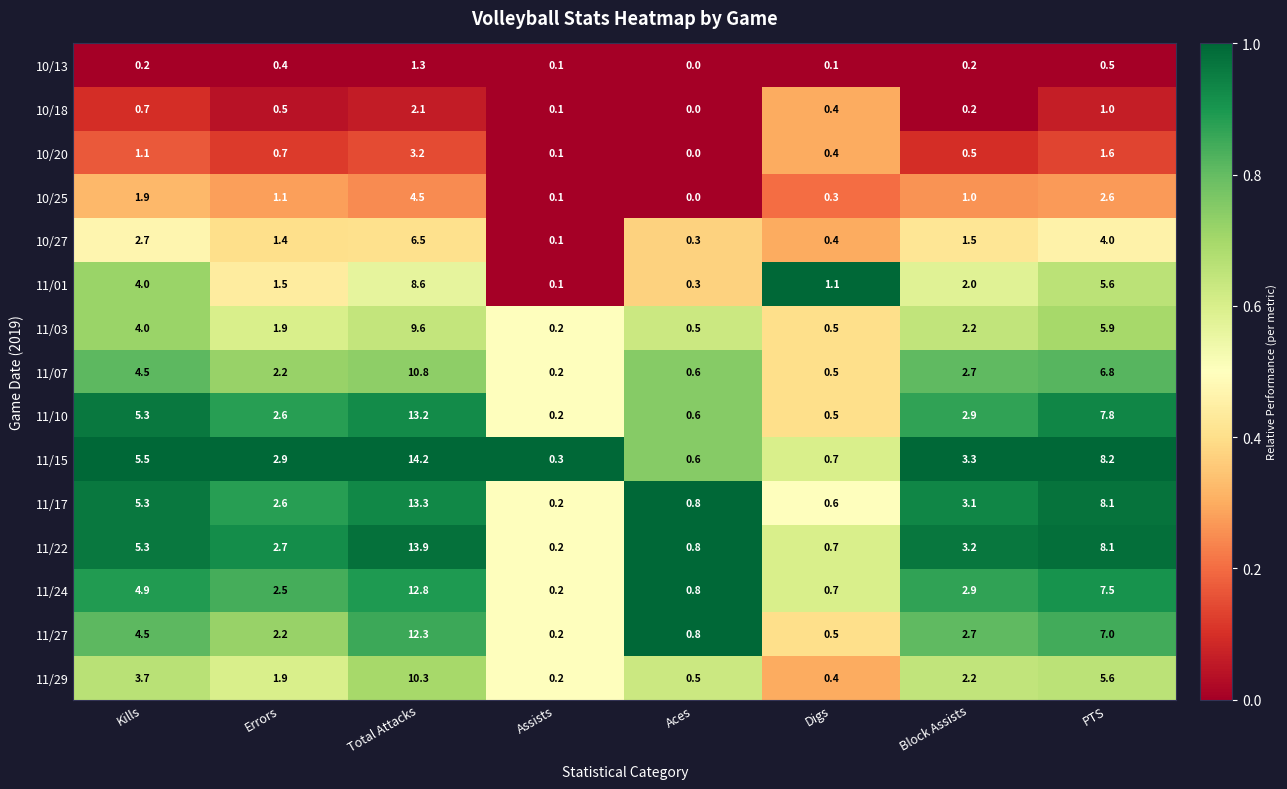

Which series changed the most between Total Attacks and Aces?

11/15